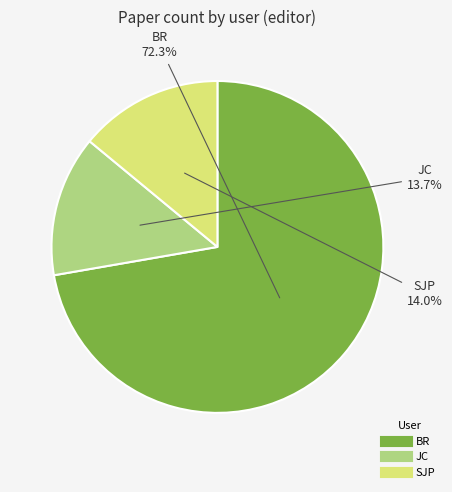

How many slices are in this pie chart?

3